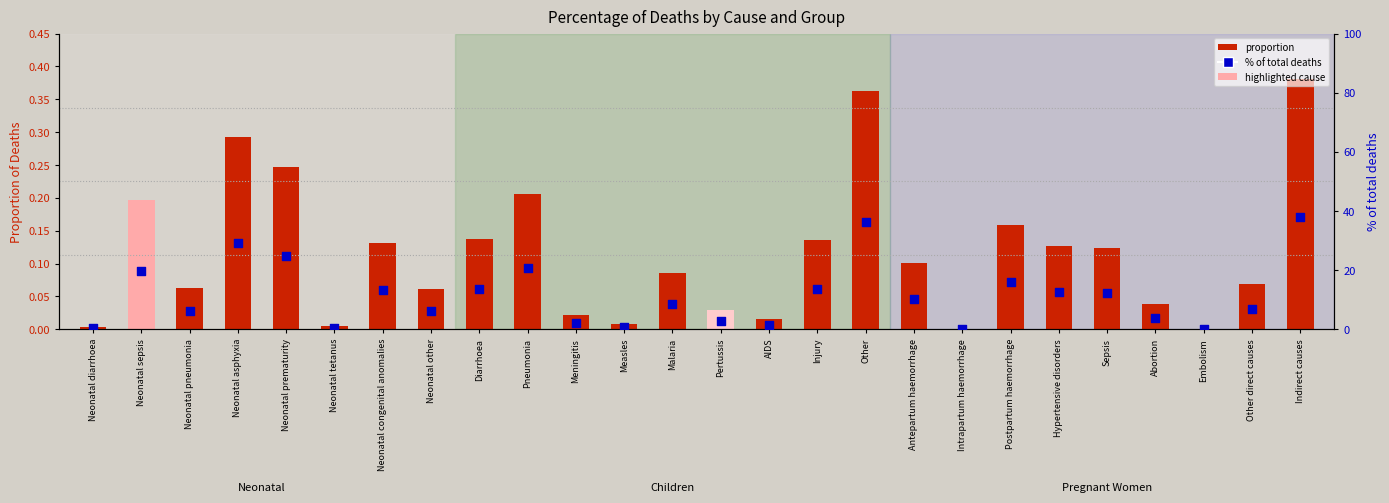

Is the value of proportion at AIDS greater than the value of % of total deaths at Neonatal diarrhoea?

No